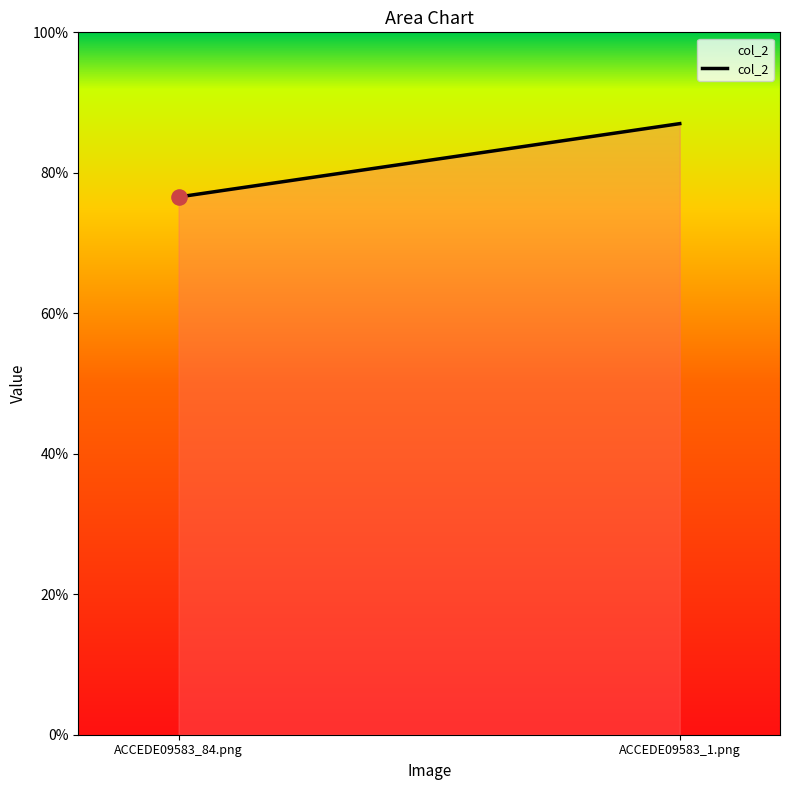

Between ACCEDE09583_1.png and ACCEDE09583_84.png, which is larger?

ACCEDE09583_1.png